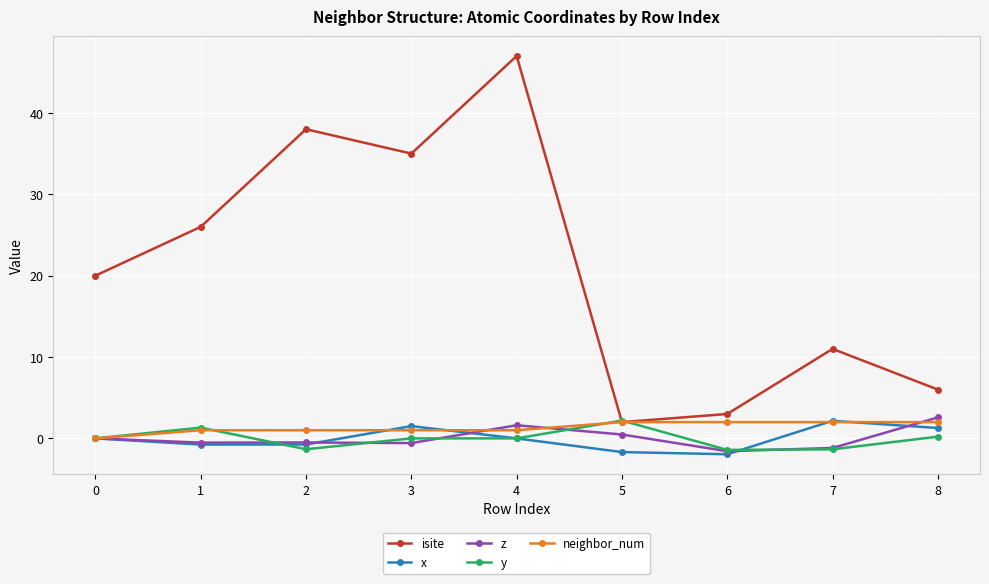

The isite series shows 71.0 at 4. True or false?

False